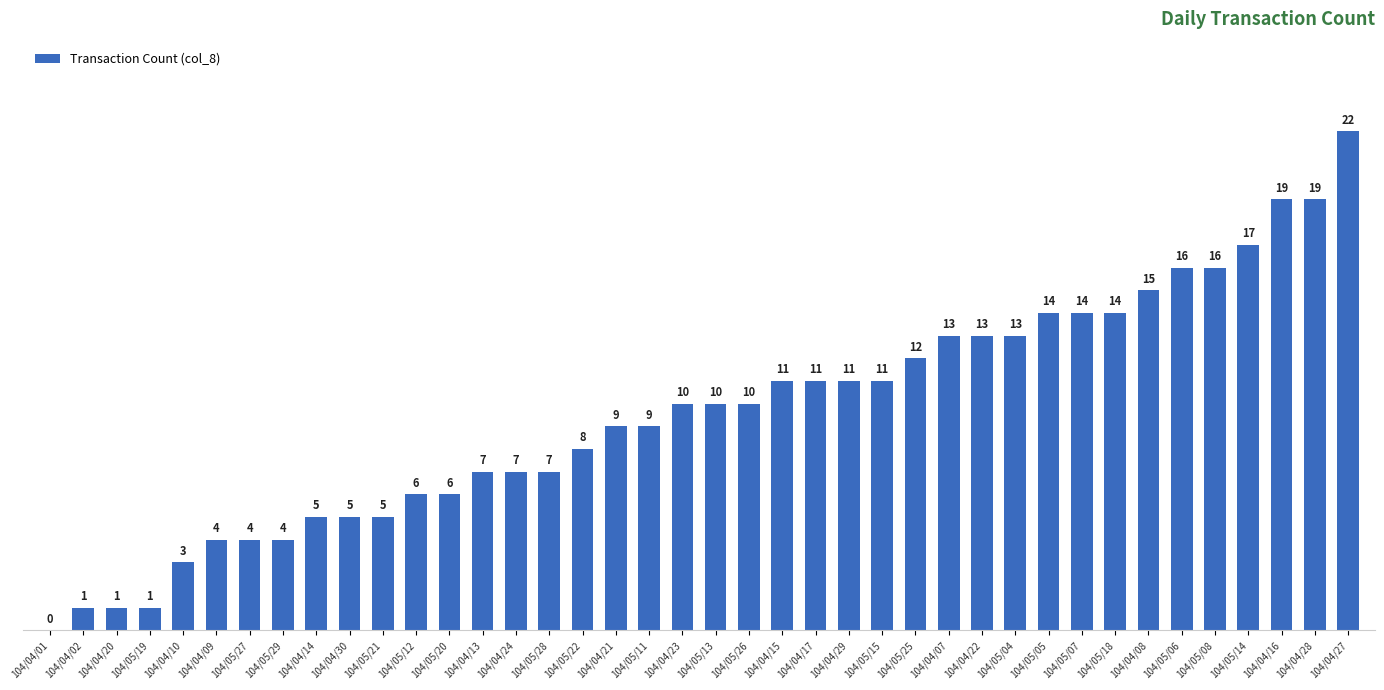

What is the greatest value displayed?

22